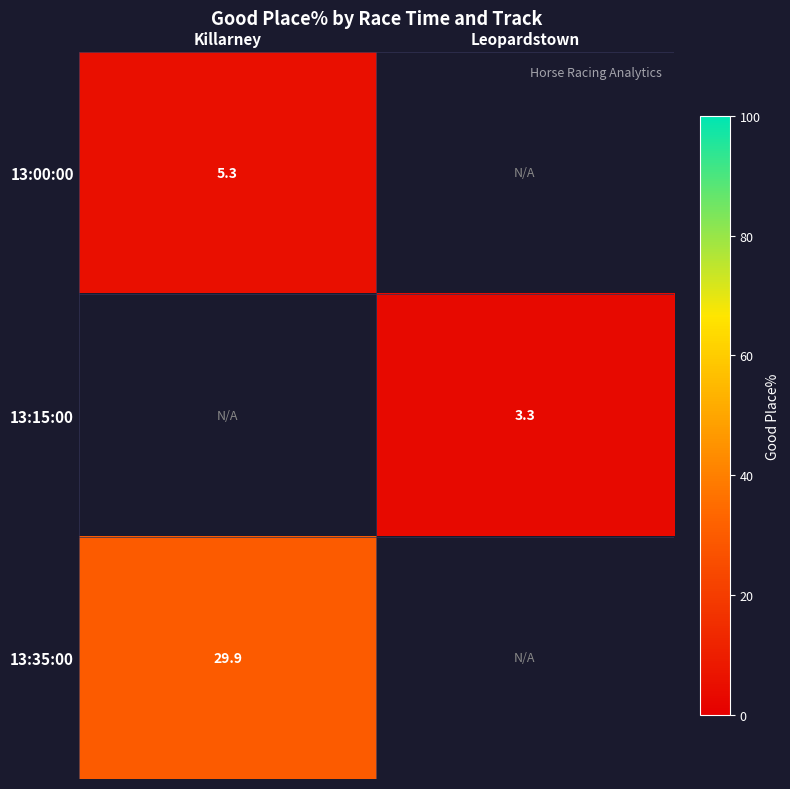

At which label does 13:15:00 first exceed 3?

Leopardstown